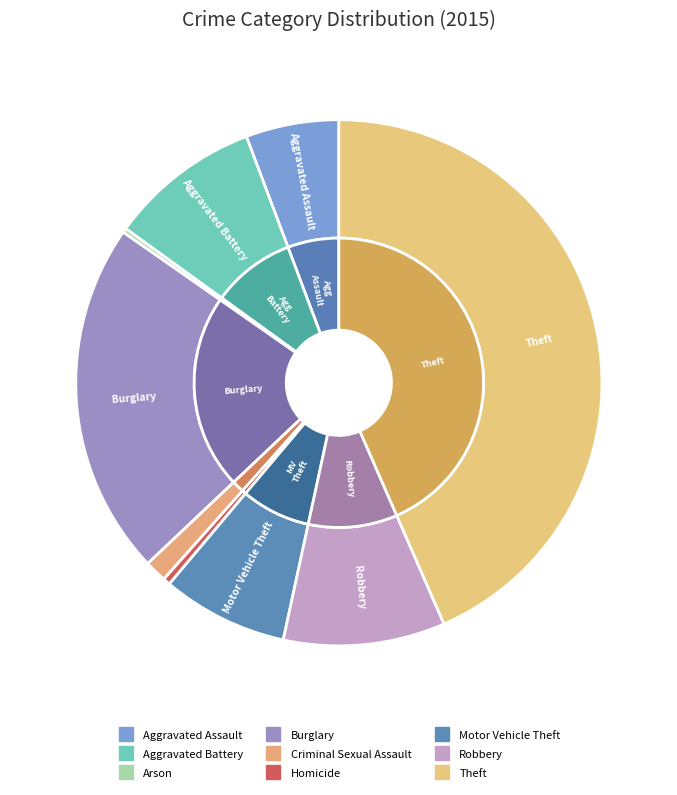

Is there a majority slice in this chart?

No